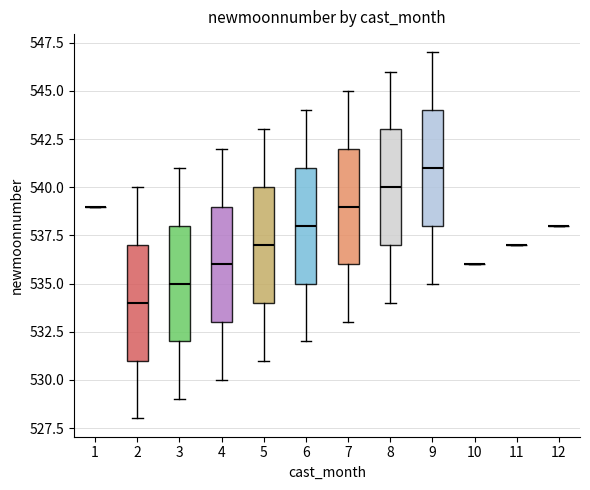

Reading left to right, transcribe this box plot: for each box, give where its median line is, the range the box spans, and where its two whiskers end, as read against the y-axis. The values are not printed on the chart, so give them approximately, as read against the axis.

1: box collapsed to a line at 539, whiskers 539 to 539
2: median 534, box 531 to 537, whiskers 528 to 540
3: median 535, box 532 to 538, whiskers 529 to 541
4: median 536, box 533 to 539, whiskers 530 to 542
5: median 537, box 534 to 540, whiskers 531 to 543
6: median 538, box 535 to 541, whiskers 532 to 544
7: median 539, box 536 to 542, whiskers 533 to 545
8: median 540, box 537 to 543, whiskers 534 to 546
9: median 541, box 538 to 544, whiskers 535 to 547
10: box collapsed to a line at 536, whiskers 536 to 536
11: box collapsed to a line at 537, whiskers 537 to 537
12: box collapsed to a line at 538, whiskers 538 to 538